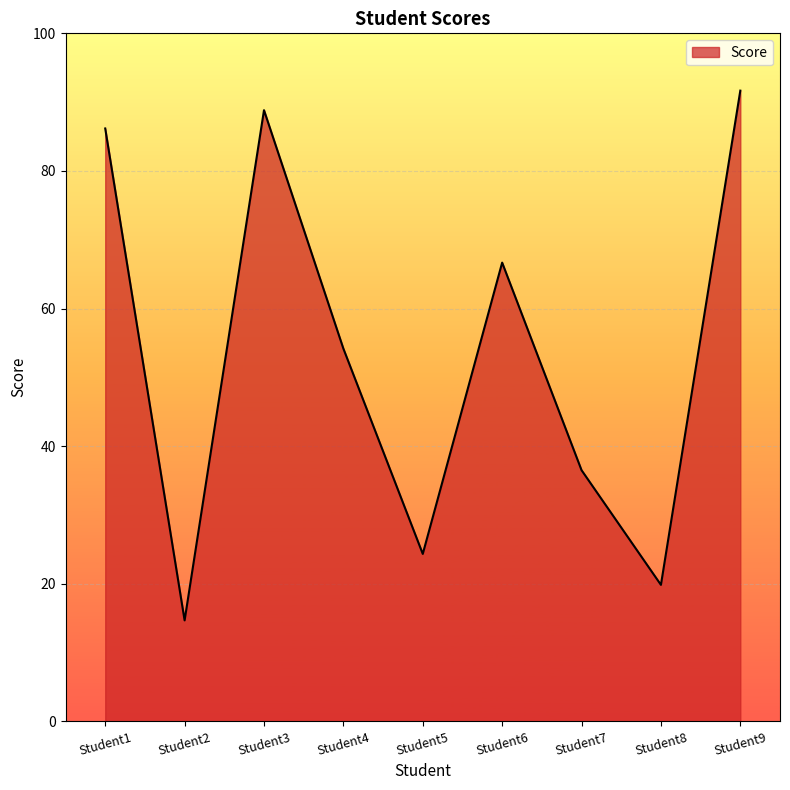

Does the chart have visible grid lines?

Yes